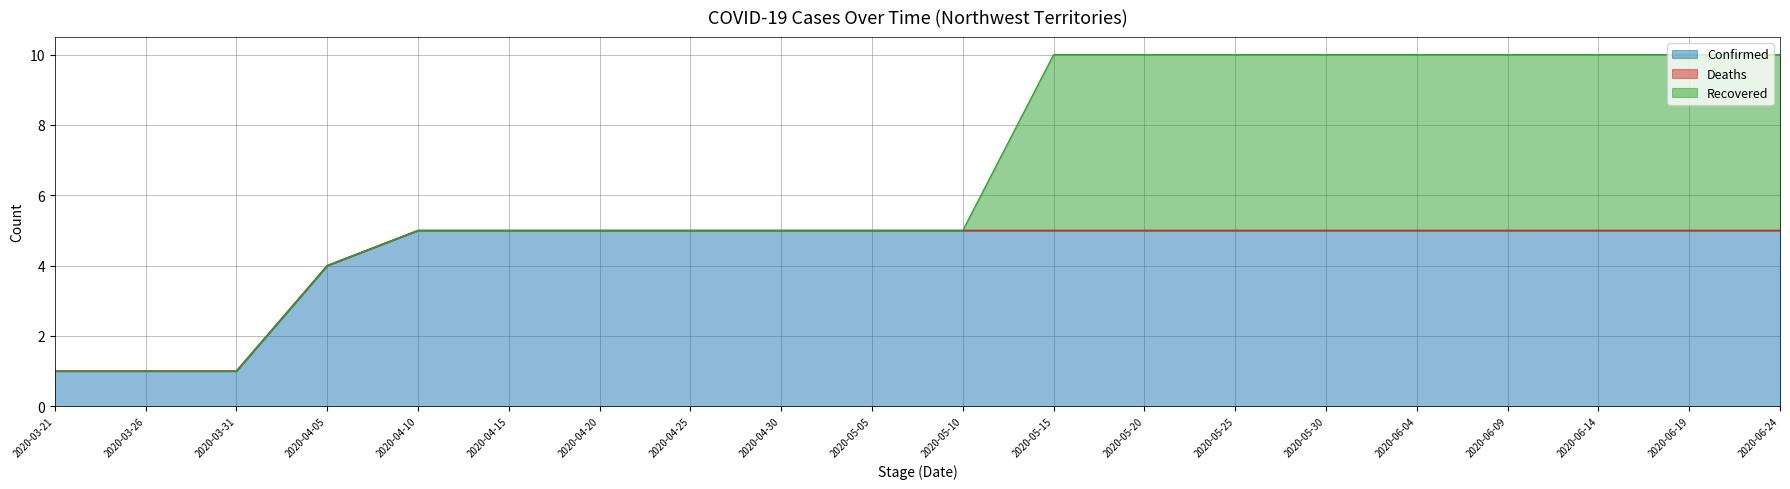

Does the chart have visible grid lines?

Yes